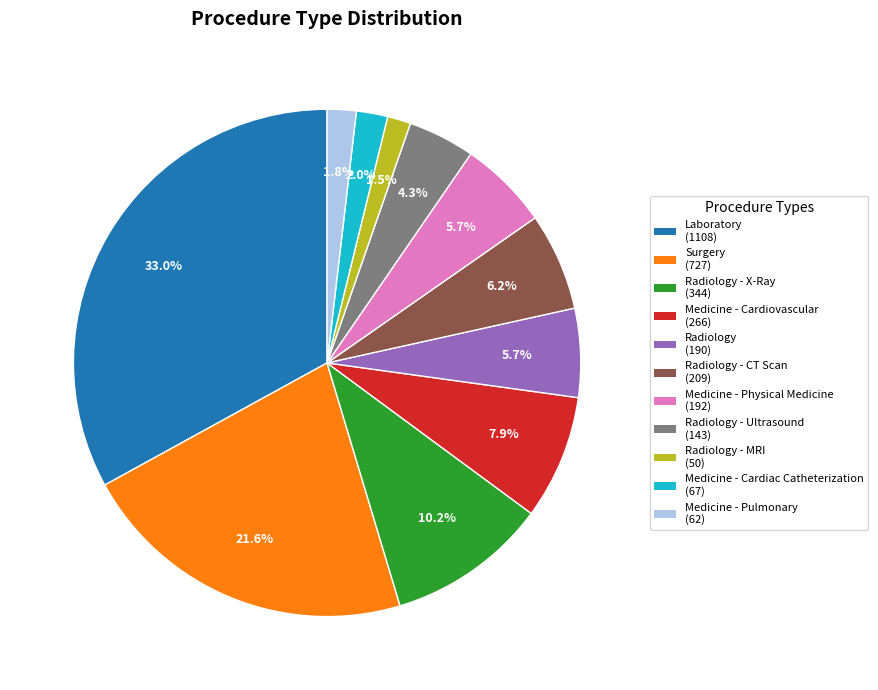

Does any single category account for the majority?

No